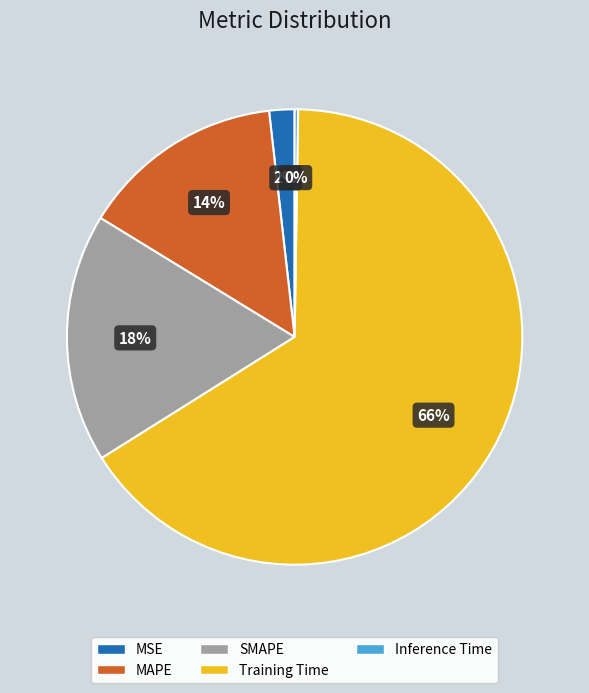

True or false: MSE accounts for 13% of the total.

False